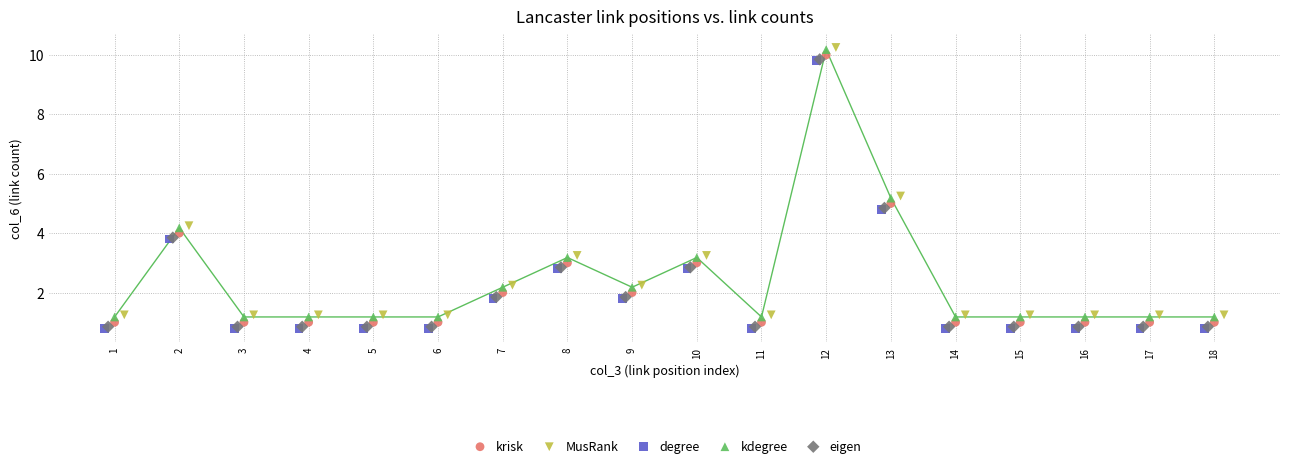

What are all the series names shown in the legend?

krisk, MusRank, degree, kdegree, eigen